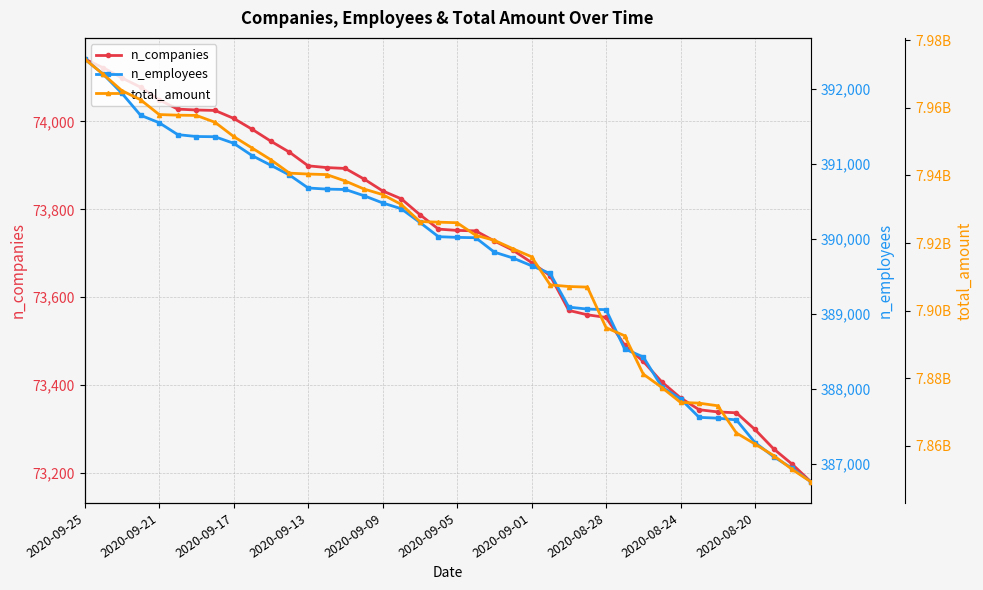

True or false: n_employees has a value of 102827 at 2020-09-25.

False